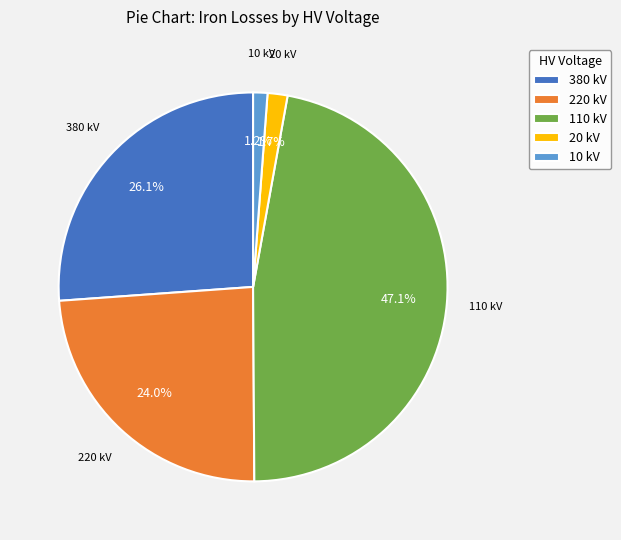

Does 20 kV account for over 50% of the chart?

No